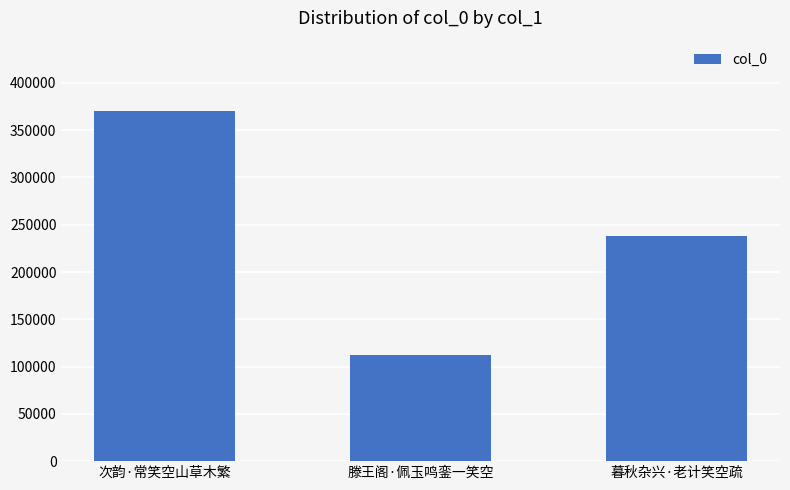

How many distinct data groups are displayed?

1